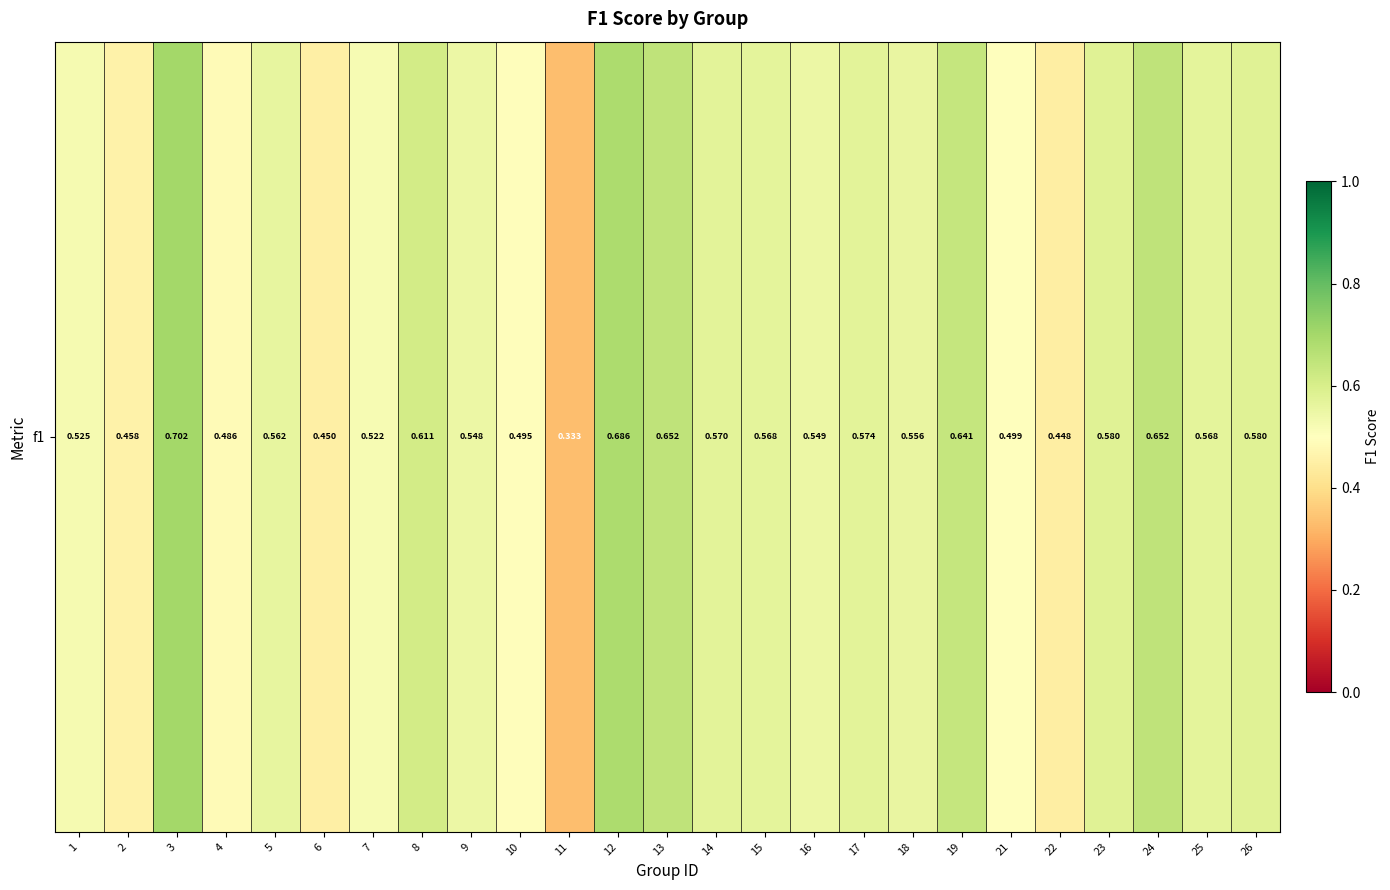

What is the sum of the values at 4 and 15?

1.1